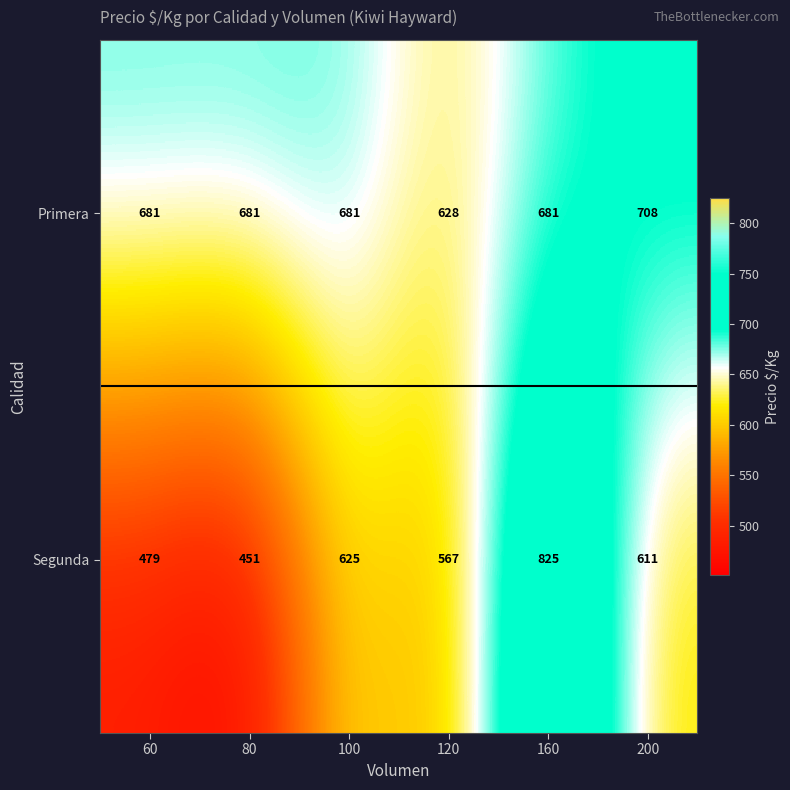

What is the difference between the second highest and second lowest values in the Segunda series?

146